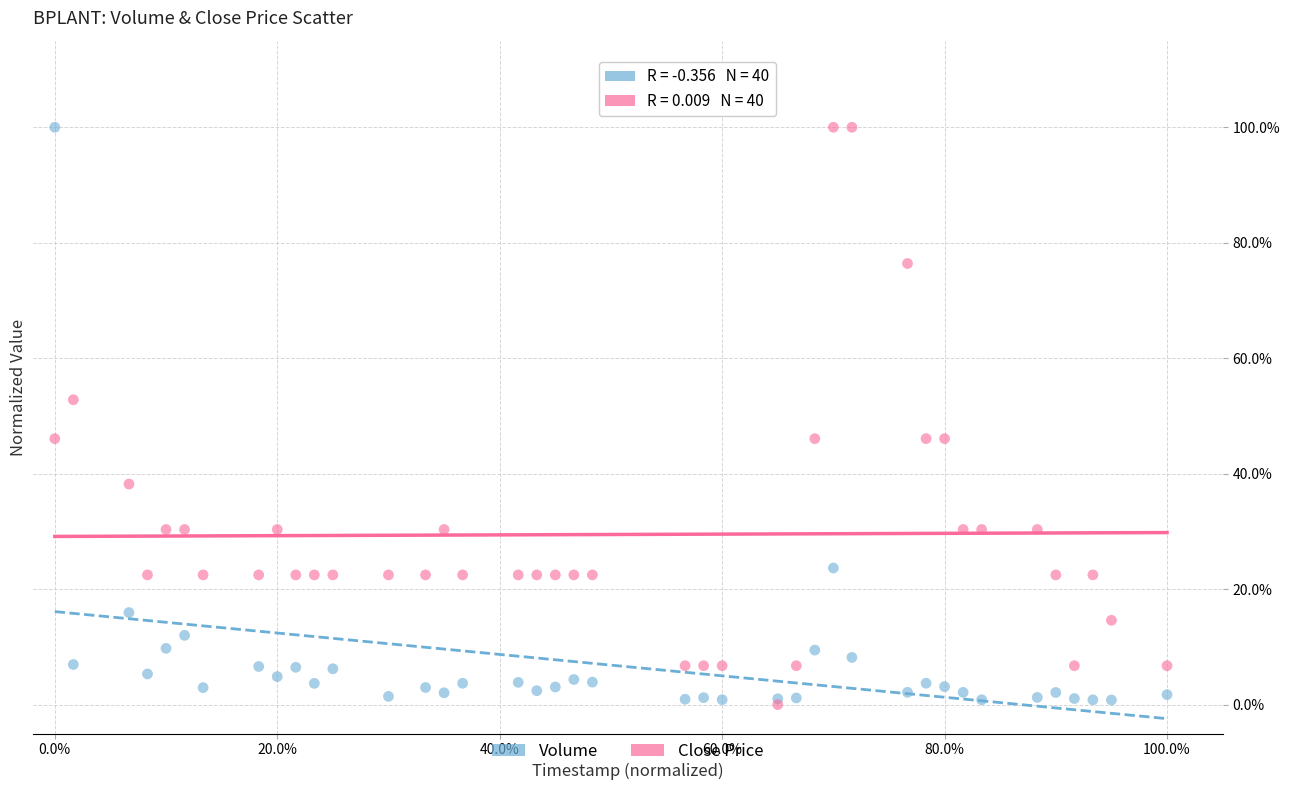

What are all the series names shown in the legend?

Volume, Close Price